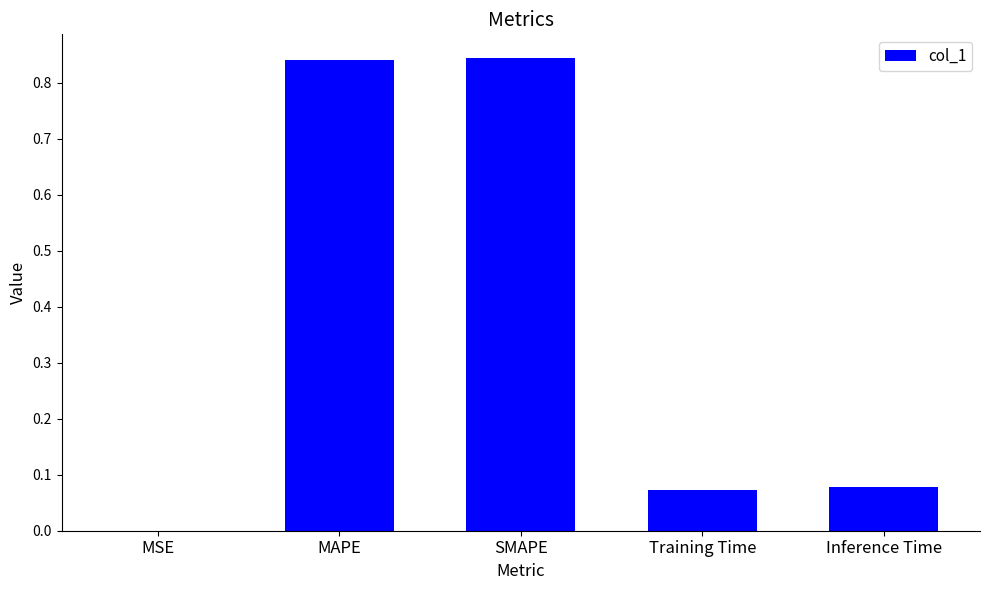

What is the sum of all values?

1.8